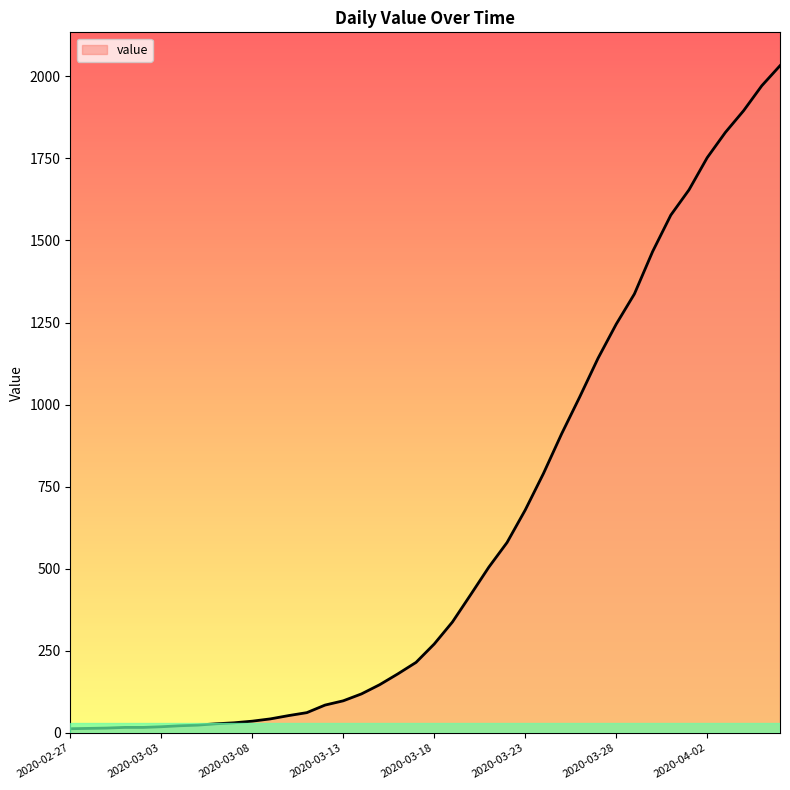

What is the maximum value shown in the chart?

2032